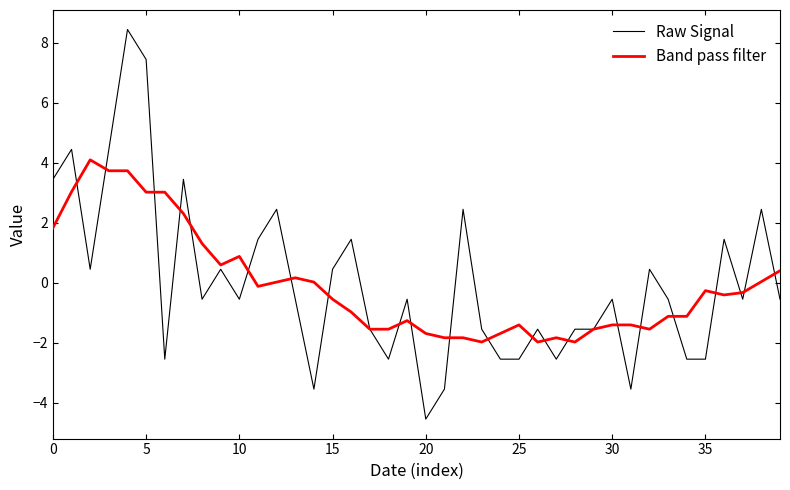

Which series has the largest range (max minus min)?

Raw Signal